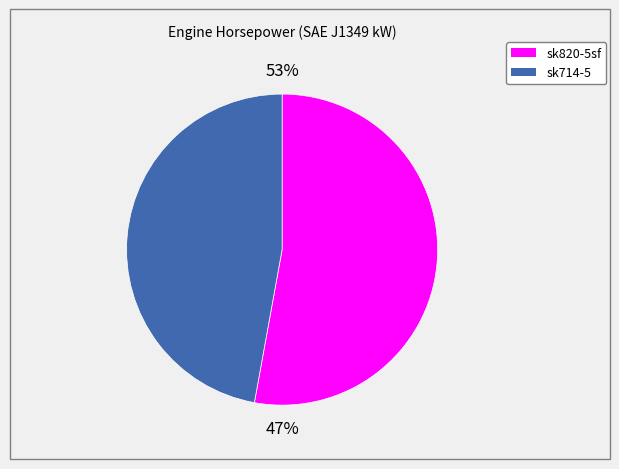

To the nearest percent, what is the combined percentage of sk714-5 and sk820-5sf?

100%